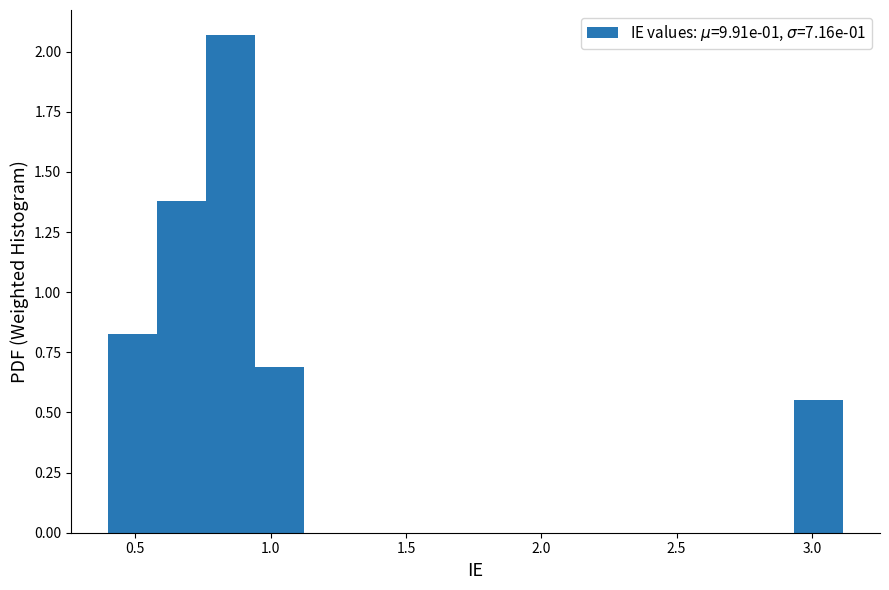

Read against the x-axis, roughly where is the centre of the tallest bar?

0.85